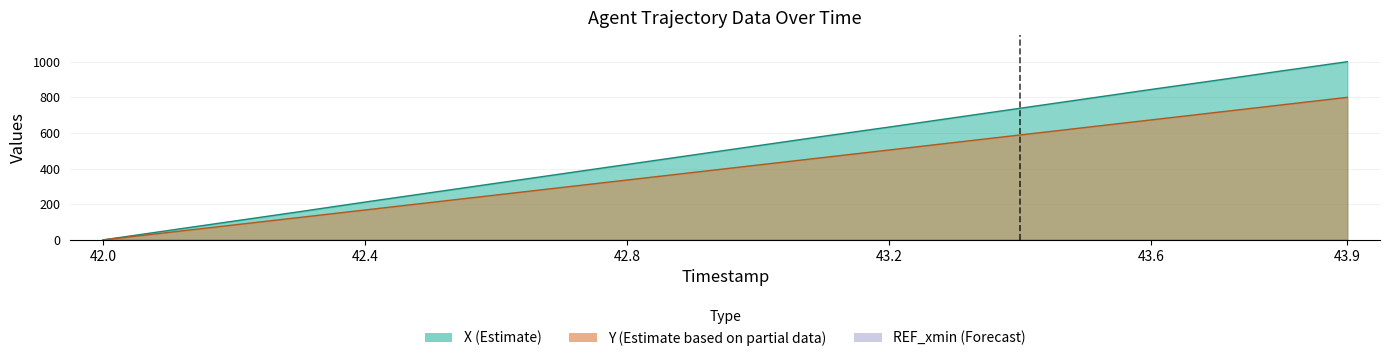

At which label does X reach its minimum?

42.0